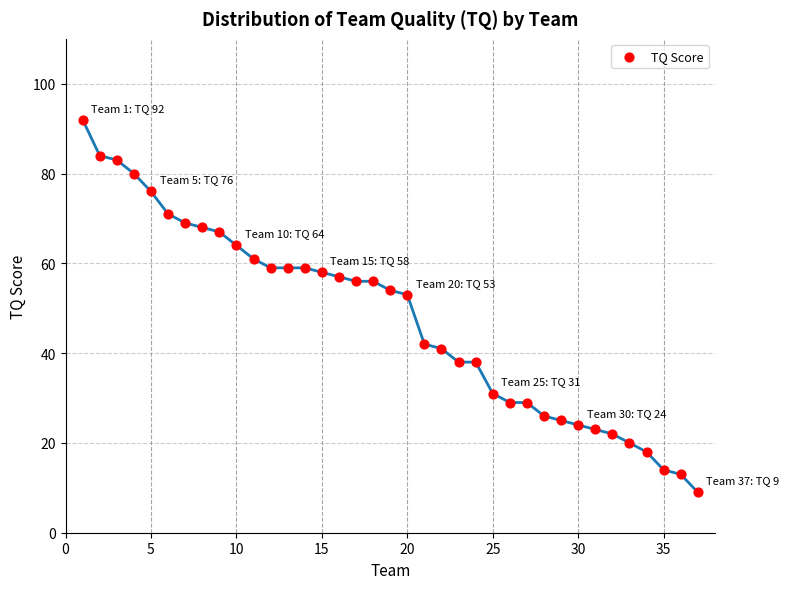

What is the range of Y values (max minus min)?

83